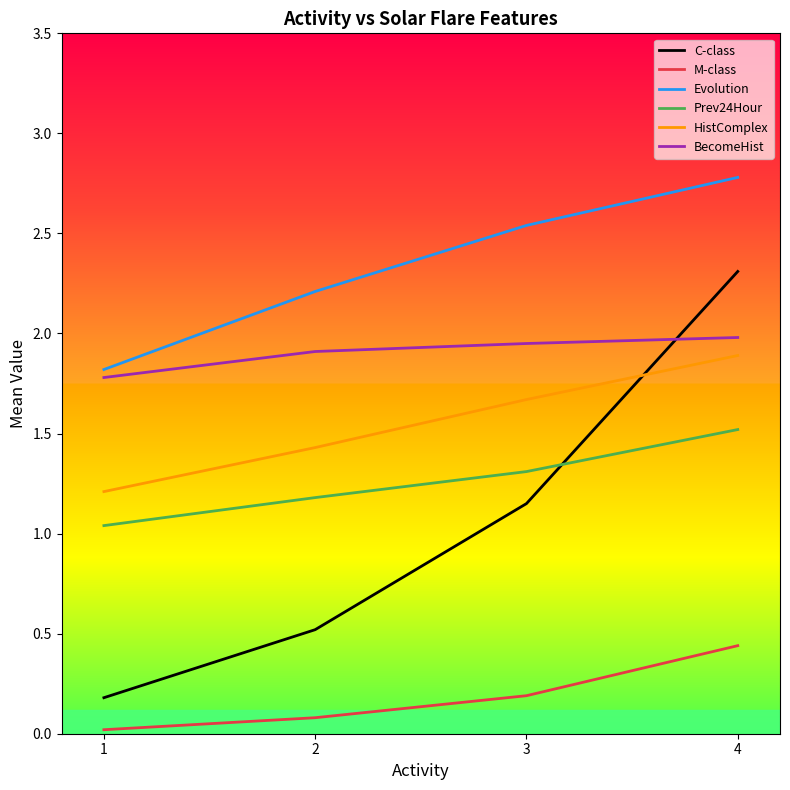

True or false: C-class and BecomeHist intersect in this chart.

True